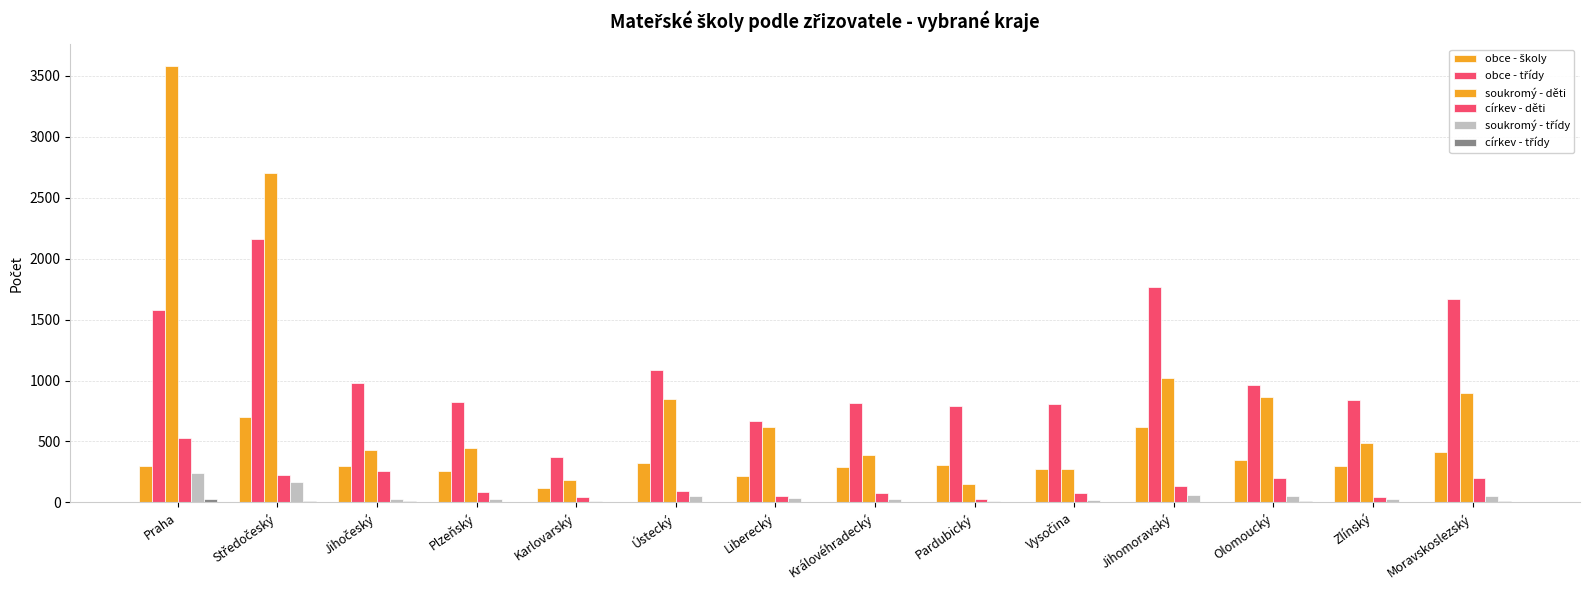

What is the value of the církev - děti bar at the 6th from the left?

94